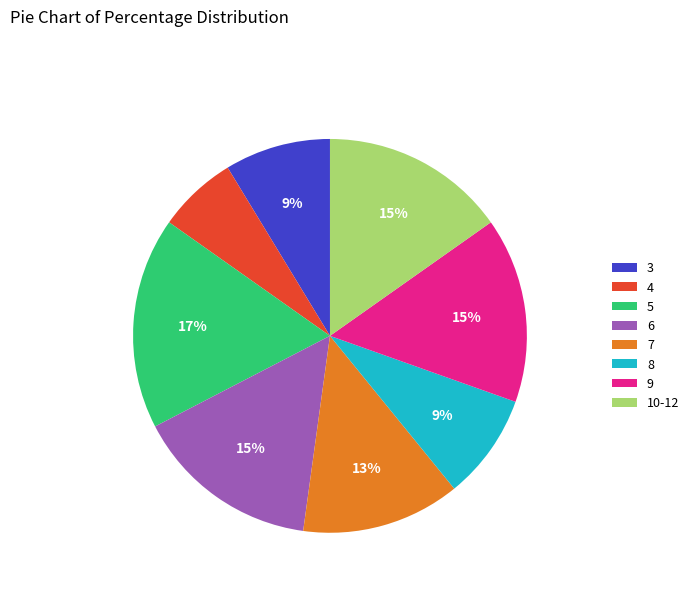

True or false: 5 accounts for 17% of the total.

True